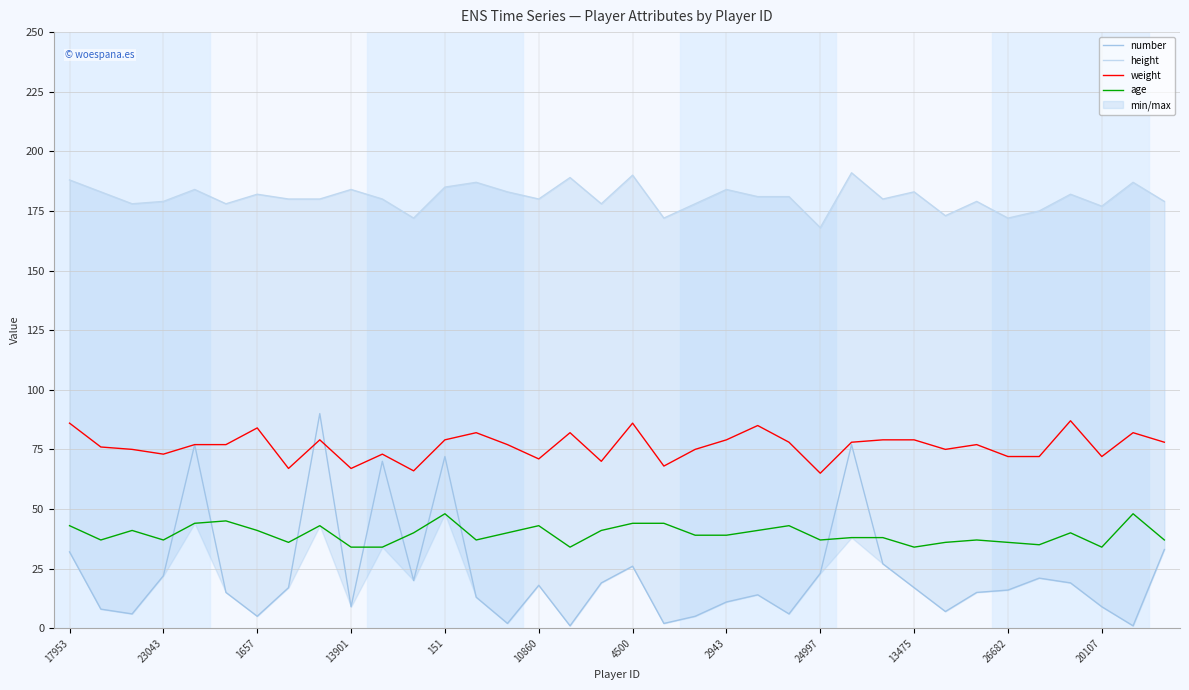

What is the highest value of the weight series?

87